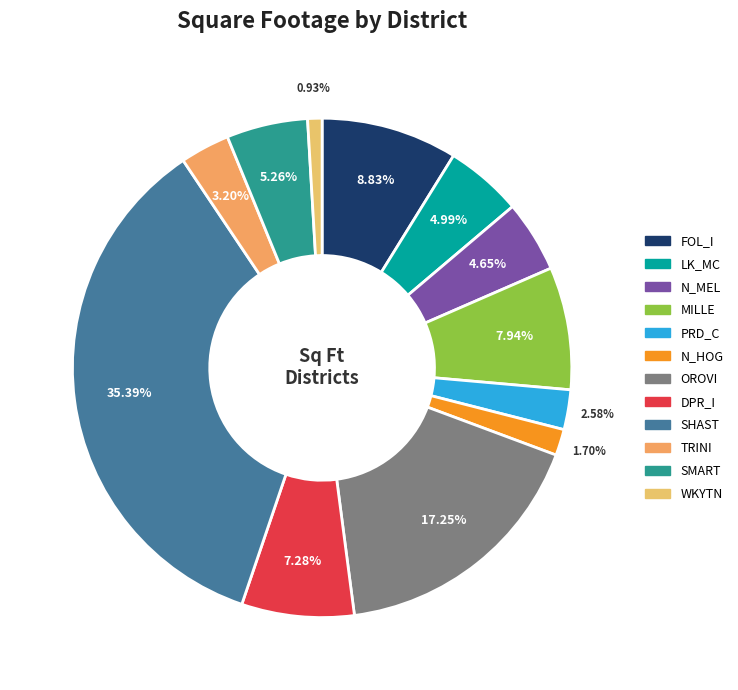

To the nearest percent, what is the difference between the DPR_I and LK_MC slice percentages?

2%